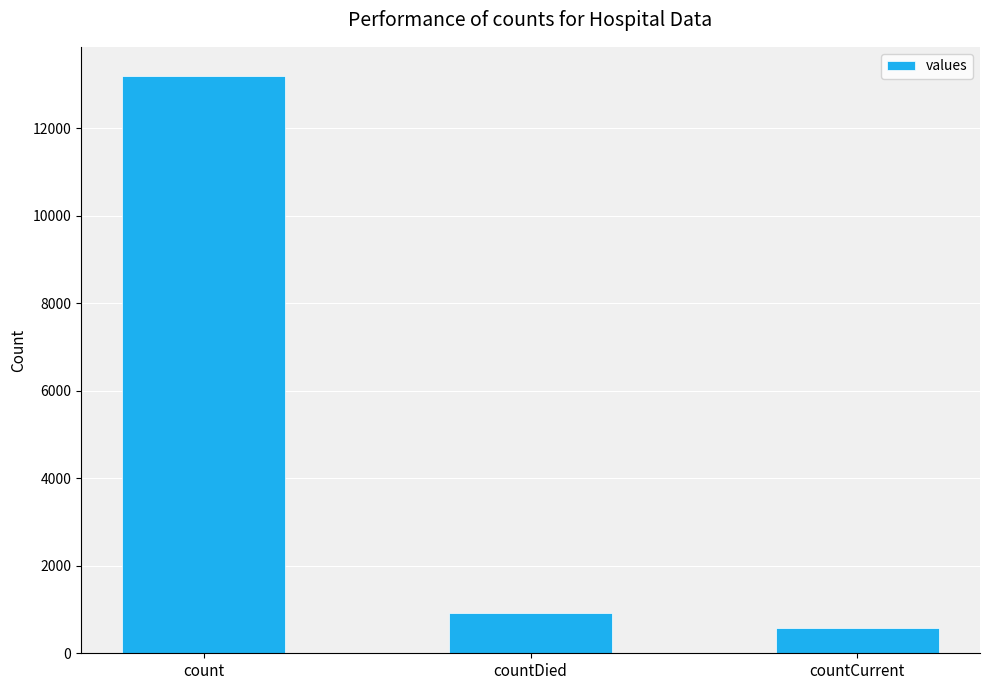

What is the minimum value shown in the chart?

574